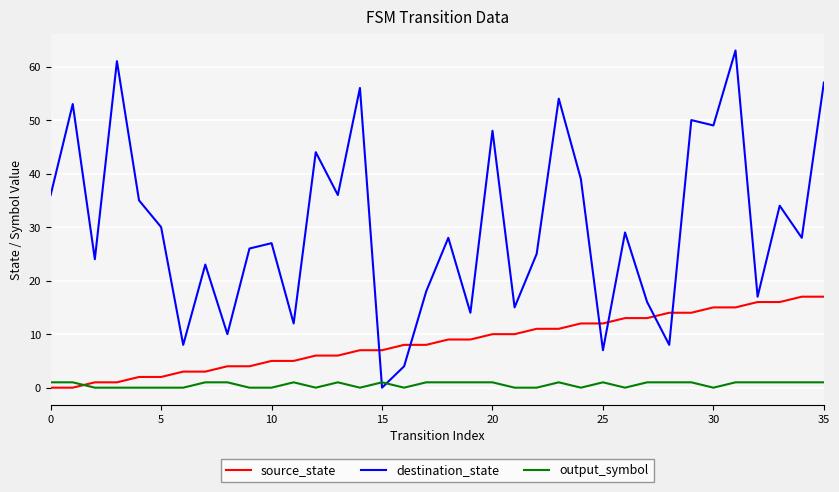

True or false: source_state and destination_state intersect in this chart.

True